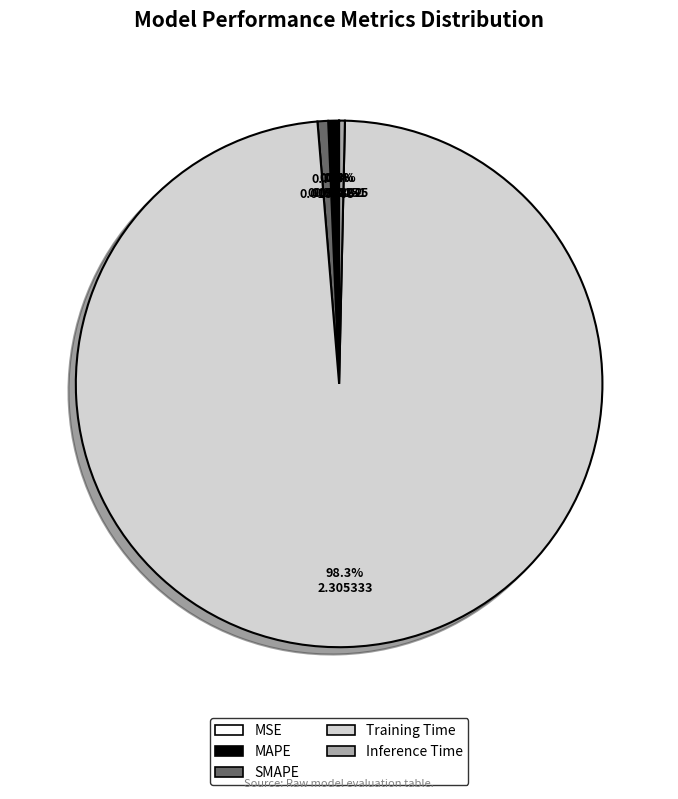

To the nearest percent, what is the average slice percentage?

20%